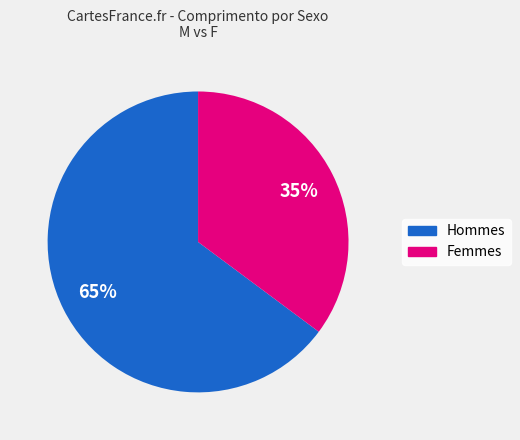

Do Femmes and Hommes together represent more than half of the pie?

Yes